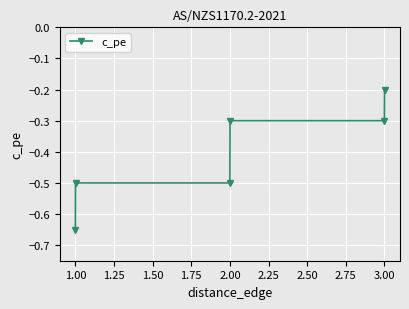

What is the average value?

-0.4